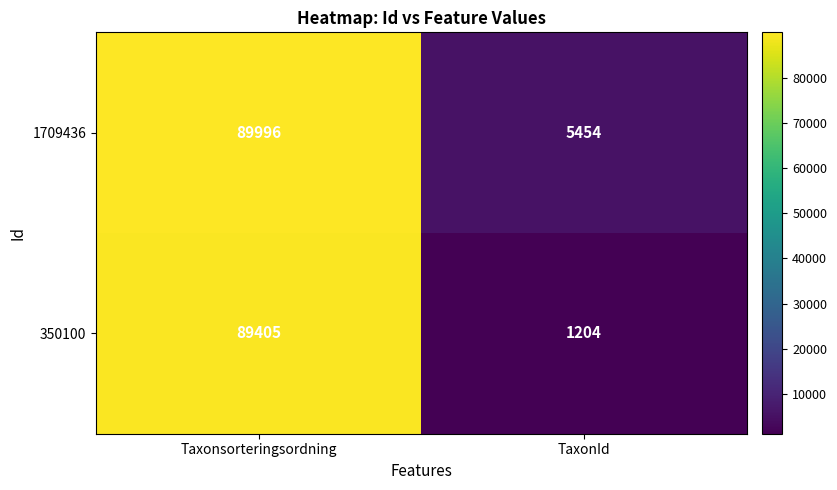

Reading right to left, transcribe all the data shown in this chart.

1709436: TaxonId=5454	Taxonsorteringsordning=89996
350100: TaxonId=1204	Taxonsorteringsordning=89405